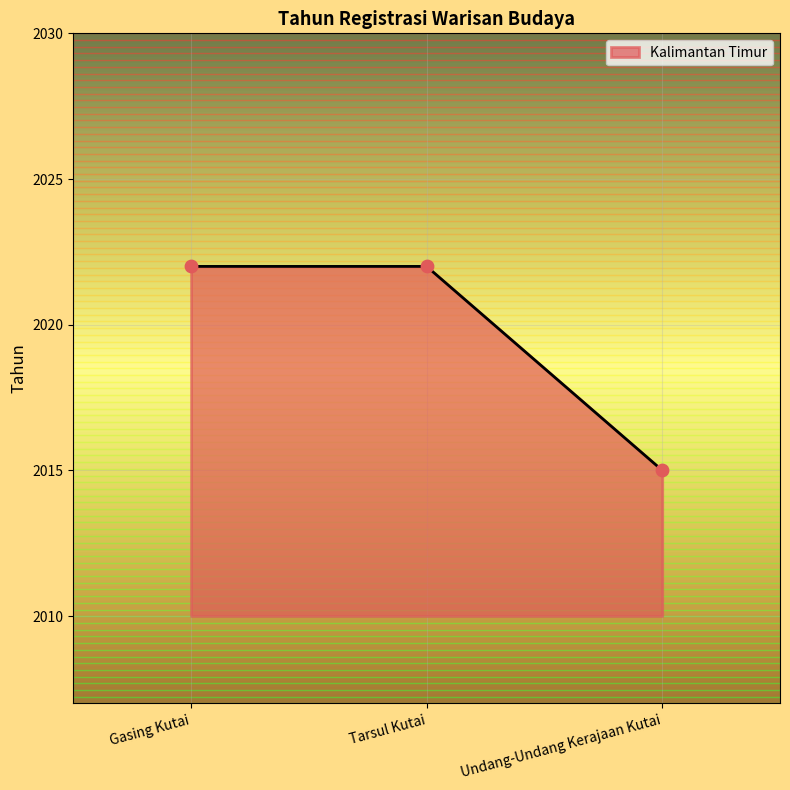

Which has a higher value, Gasing Kutai or Undang-Undang Kerajaan Kutai?

Gasing Kutai